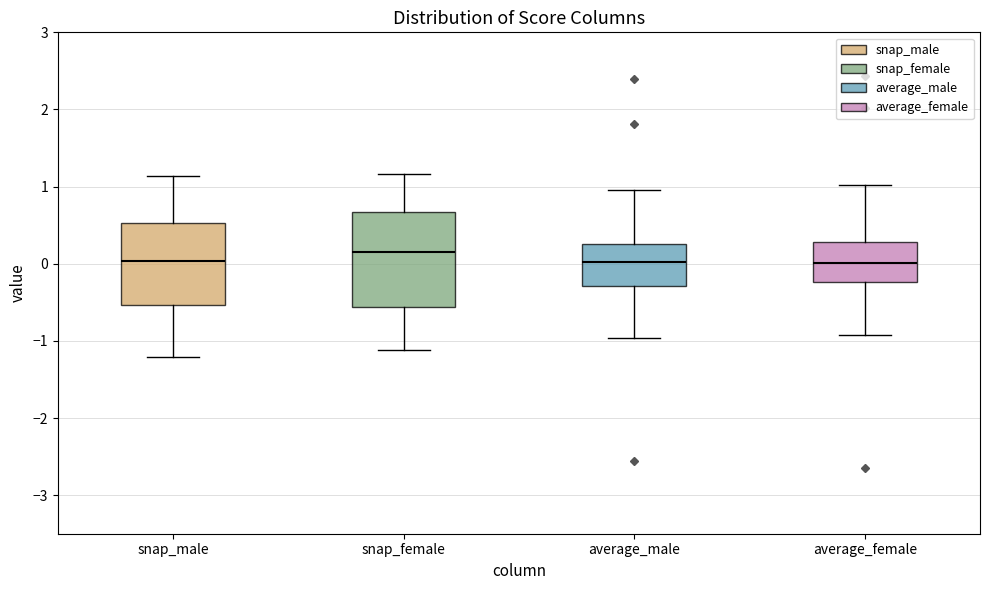

Reading left to right, transcribe this box plot: for each box, give where its median line is, the range the box spans, and where its two whiskers end, as read against the y-axis. The values are not printed on the chart, so give them approximately, as read against the axis.

snap_male: median 0.0, box -0.5 to 0.5, whiskers -1.2 to 1.1
snap_female: median 0.1, box -0.6 to 0.7, whiskers -1.1 to 1.2
average_male: median 0.0, box -0.3 to 0.3, whiskers -1.0 to 1.0
average_female: median 0.0, box -0.2 to 0.3, whiskers -0.9 to 1.0